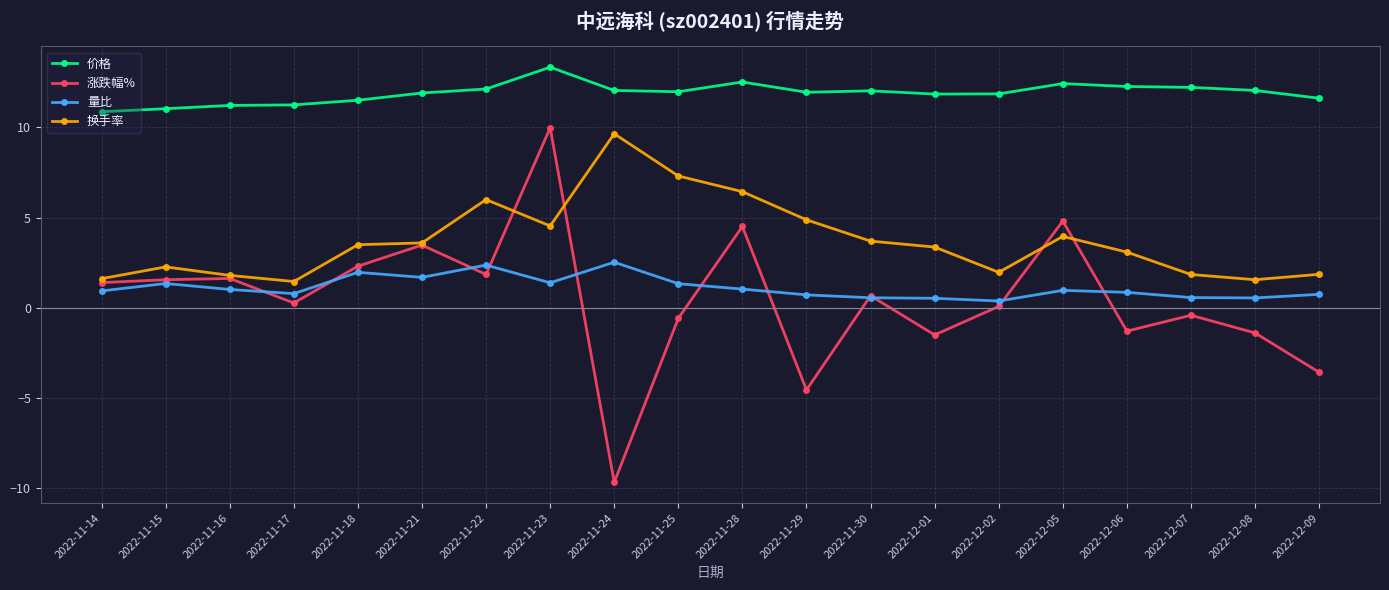

Which label corresponds to the largest value in the chart?

2022-11-23